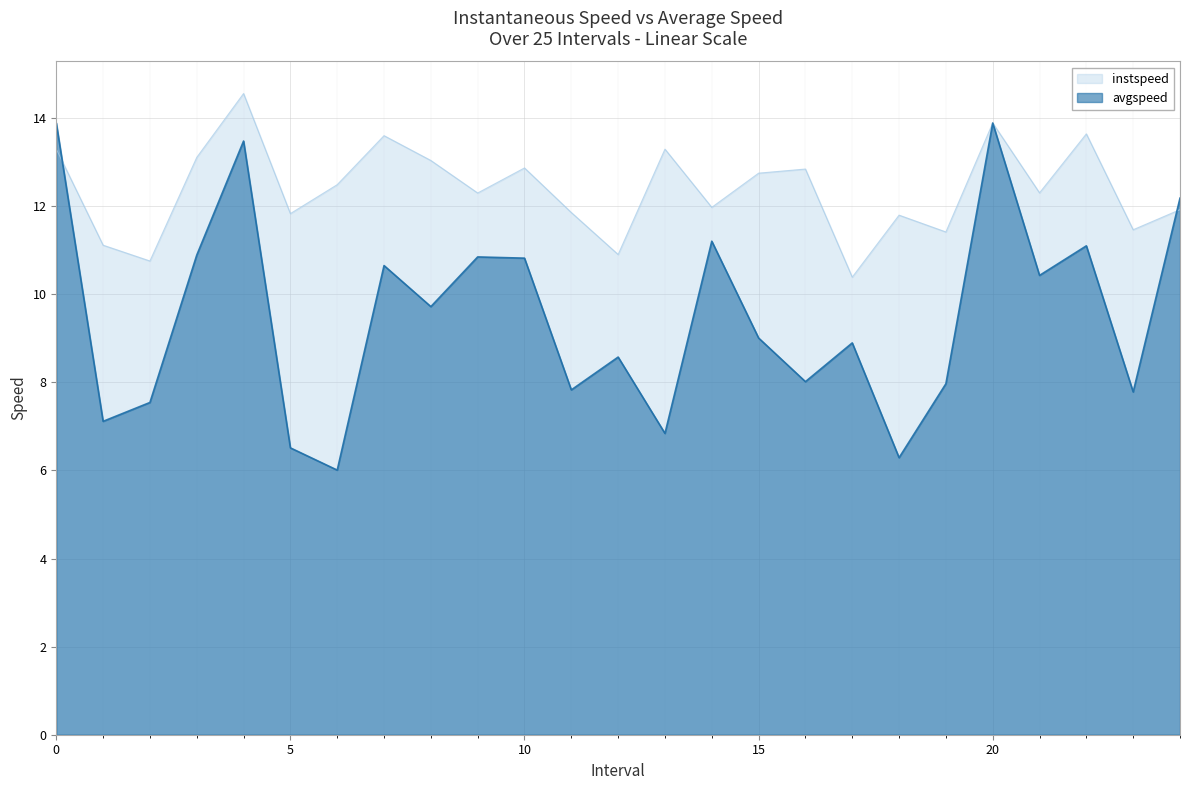

What is the minimum value for instspeed?

10.4